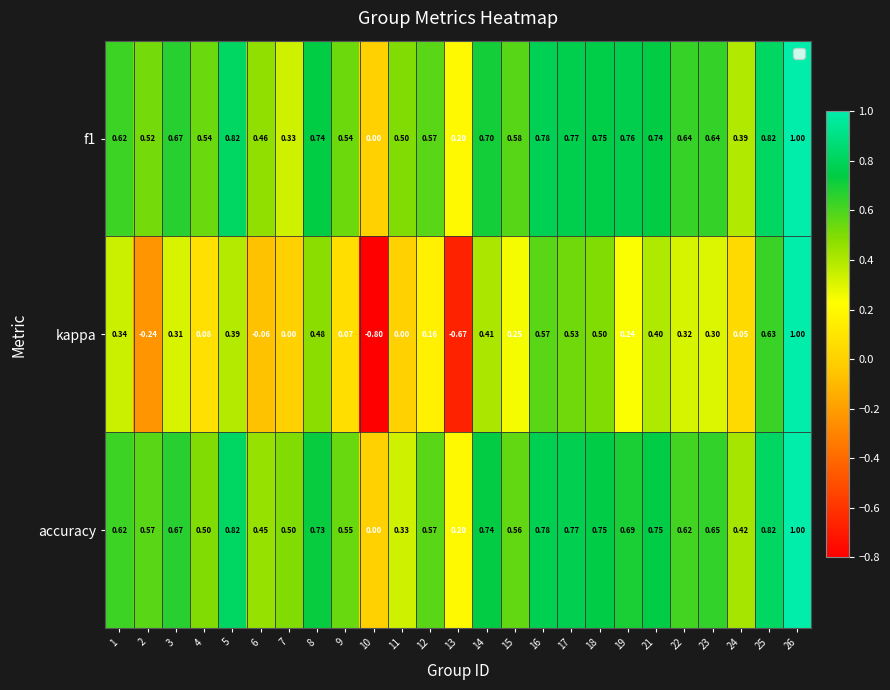

Which series has the largest range (max minus min)?

kappa